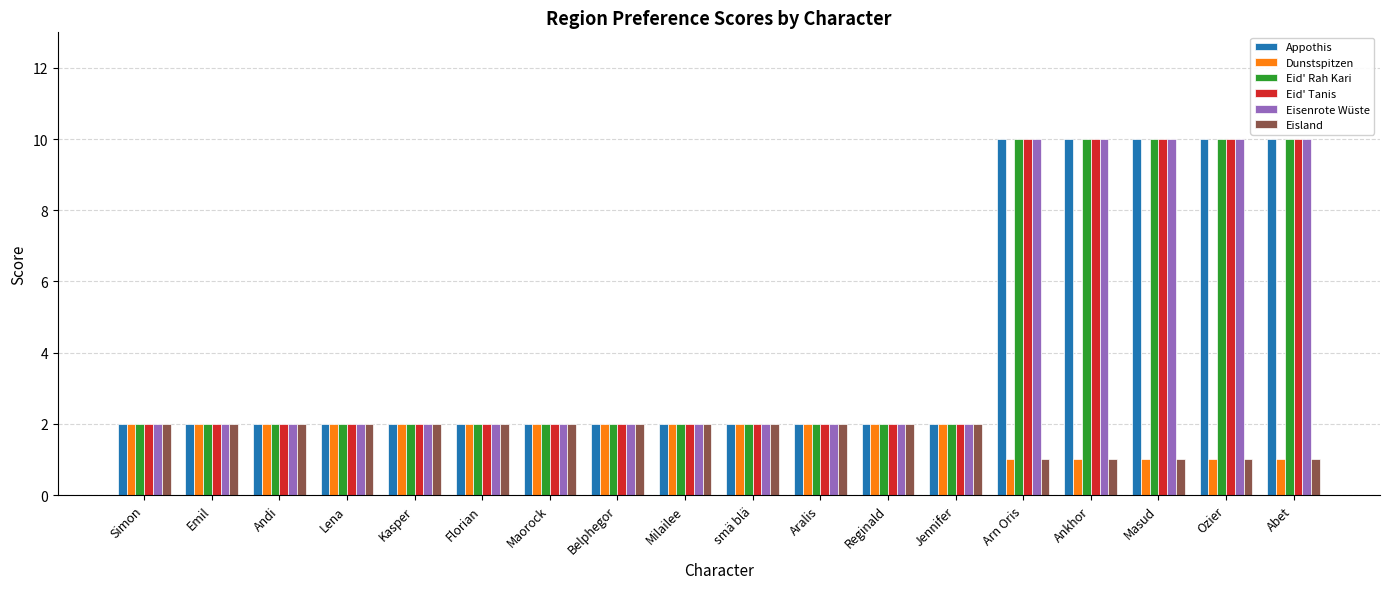

Is it true that Dunstspitzen equals 3 at Kasper?

False